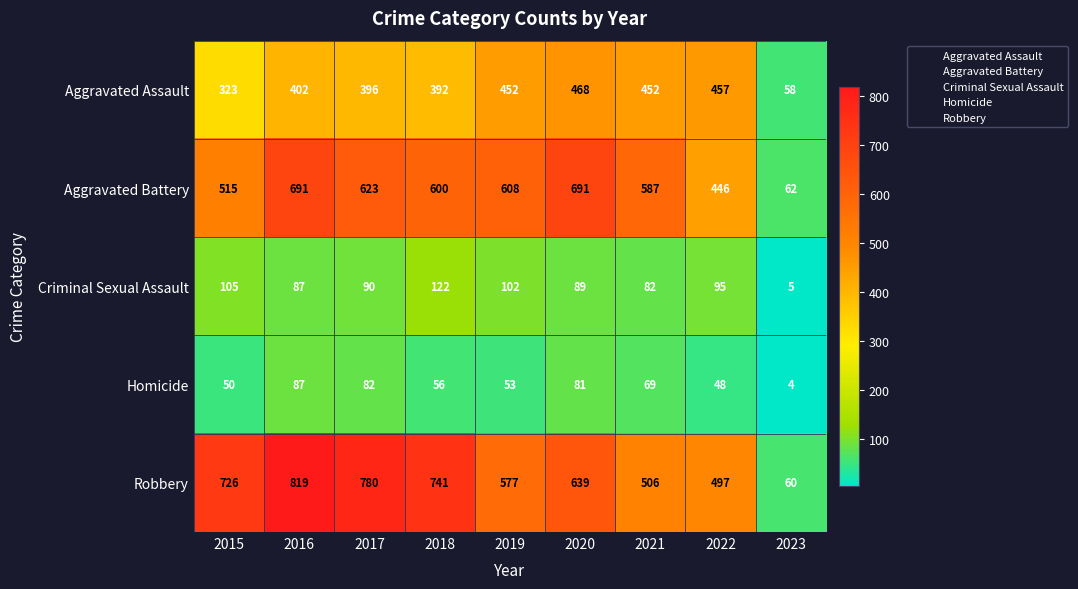

Between 2015 and 2020, which series saw the biggest shift?

Aggravated Battery